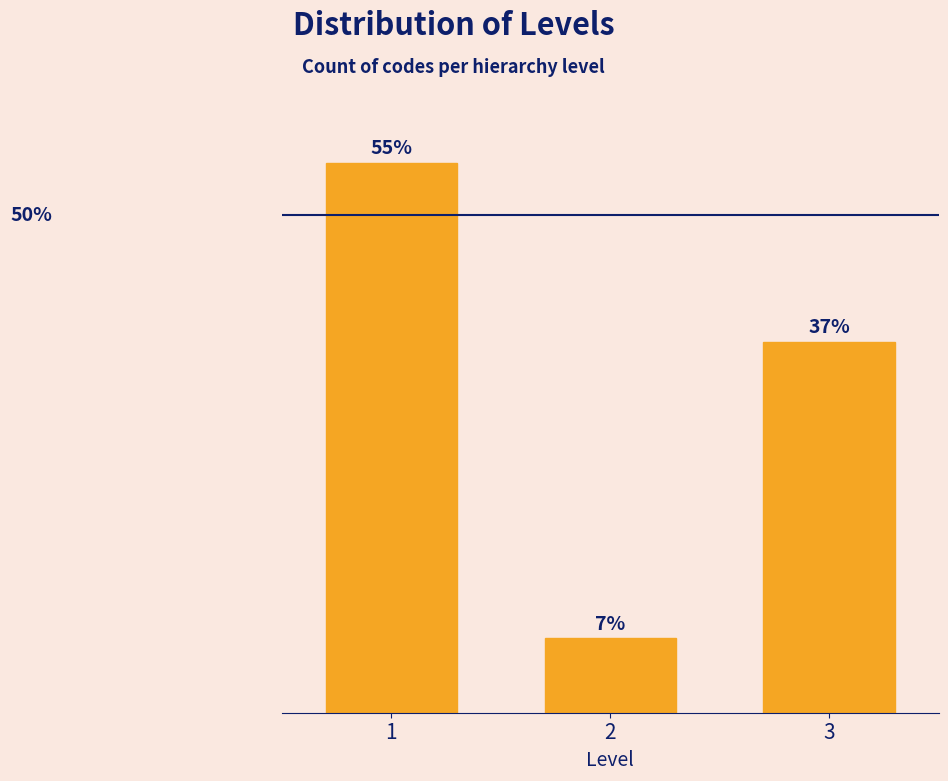

Does the chart contain any negative values?

No